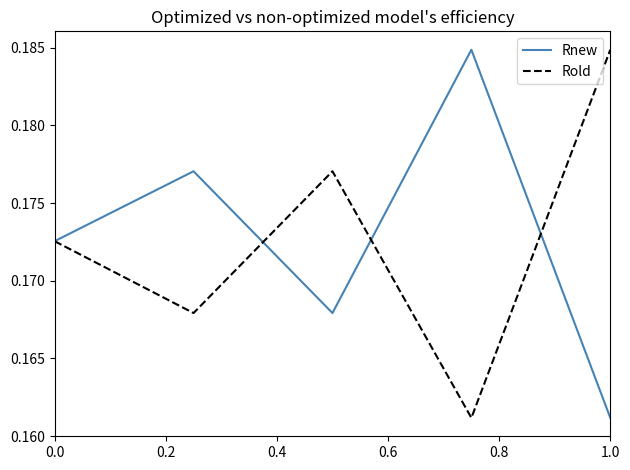

In Rnew, how many points are higher than both neighbors (excluding endpoints)?

2